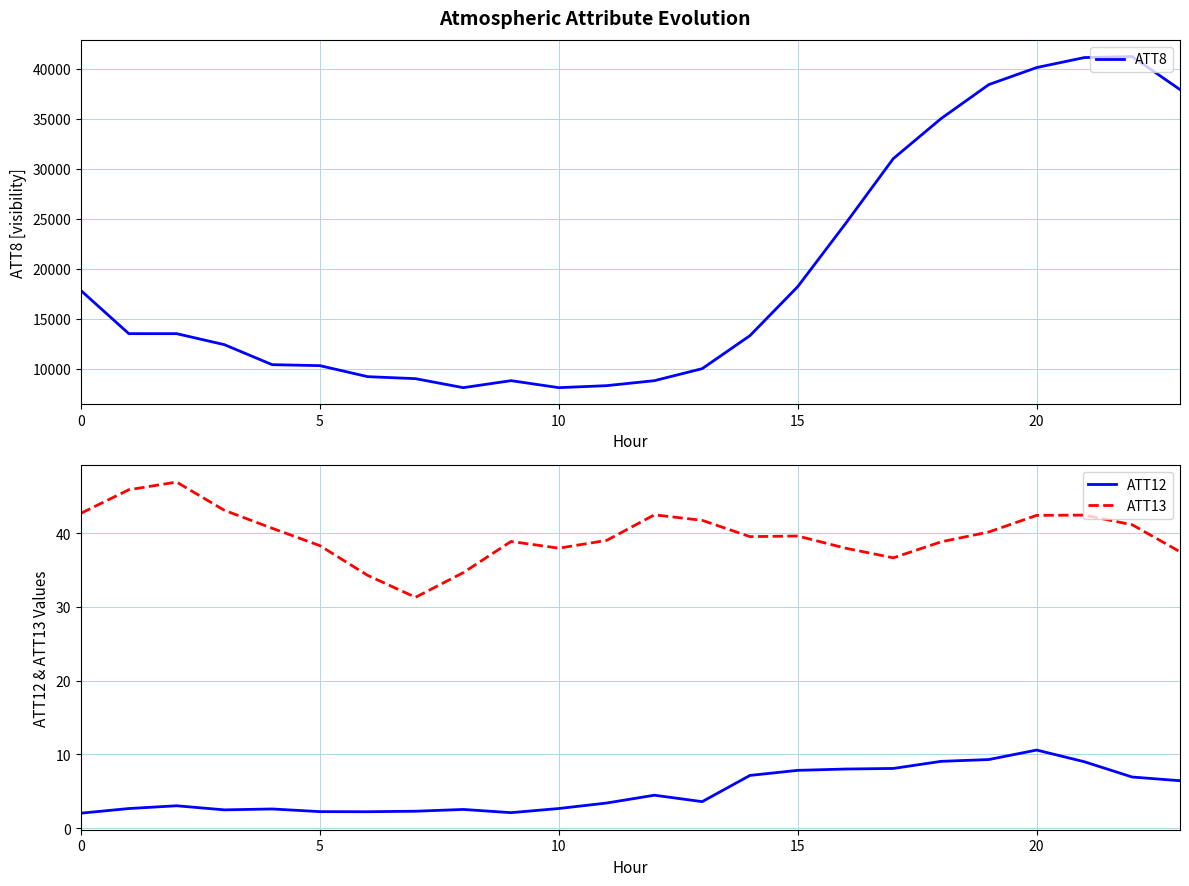

True or false: ATT12 and ATT13 intersect in this chart.

False